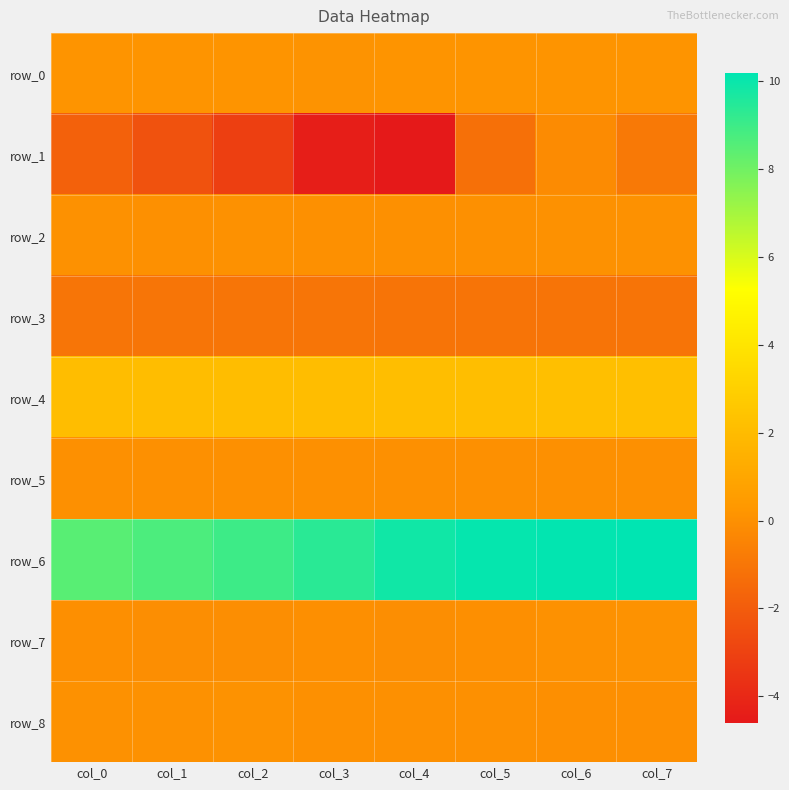

What is the maximum value for row_1?

-0.2